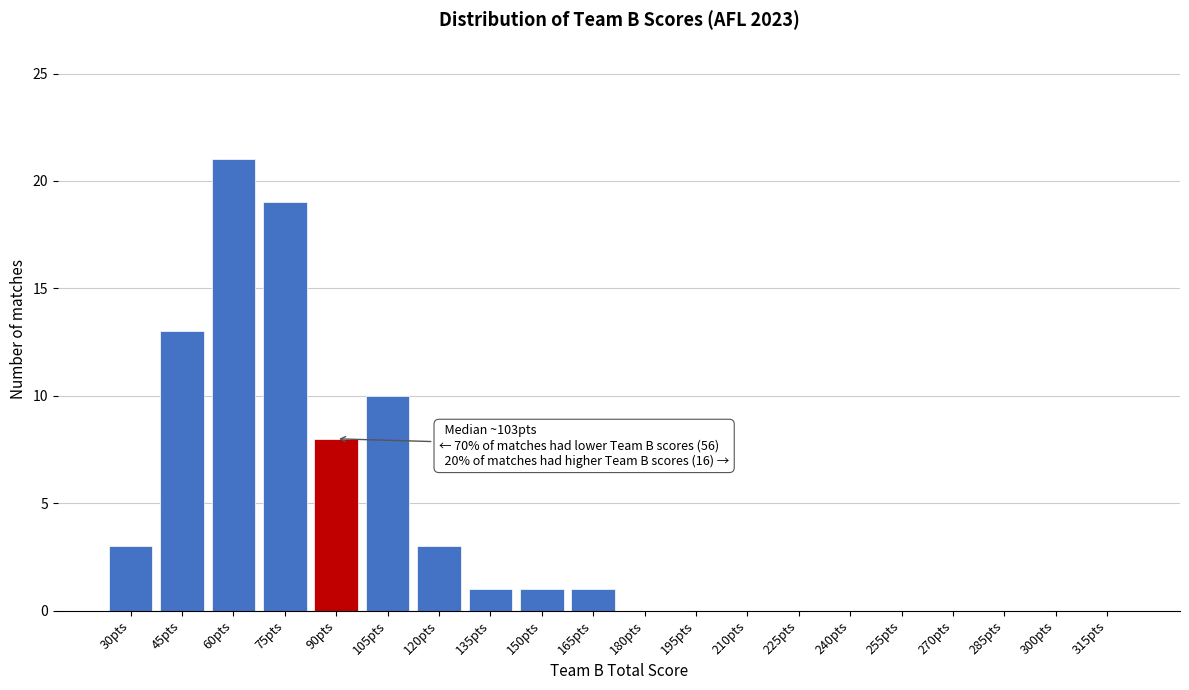

Reading right to left, list all the values displayed in this chart.

315pts=0	300pts=0	285pts=0	270pts=0	255pts=0	240pts=0	225pts=0	210pts=0	195pts=0	180pts=0	165pts=1	150pts=1	135pts=1	120pts=3	105pts=10	90pts=8	75pts=19	60pts=21	45pts=13	30pts=3